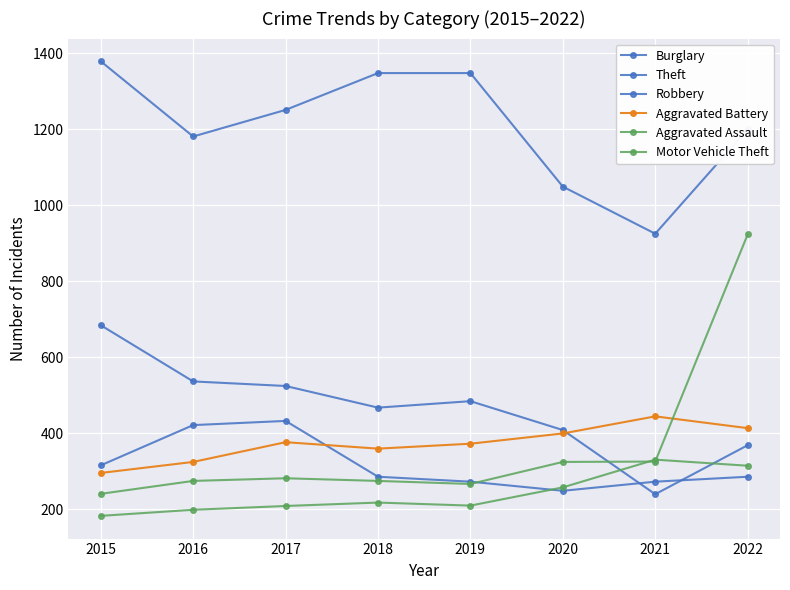

True or false: Aggravated Assault and Burglary cross at least once.

True